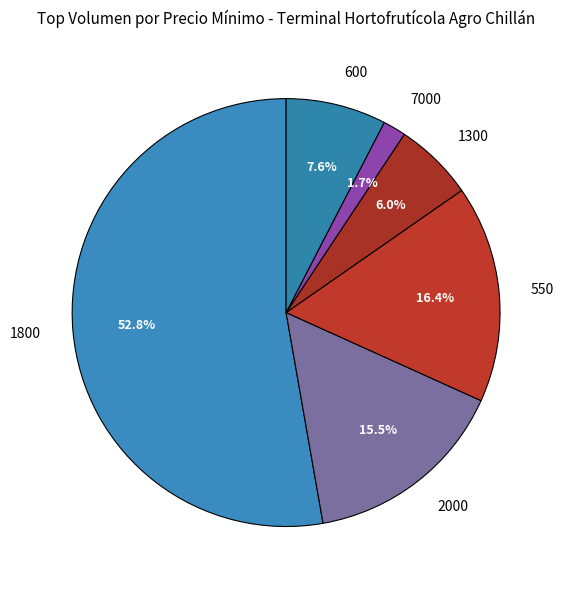

Is there any slice that represents more than half of the pie?

Yes